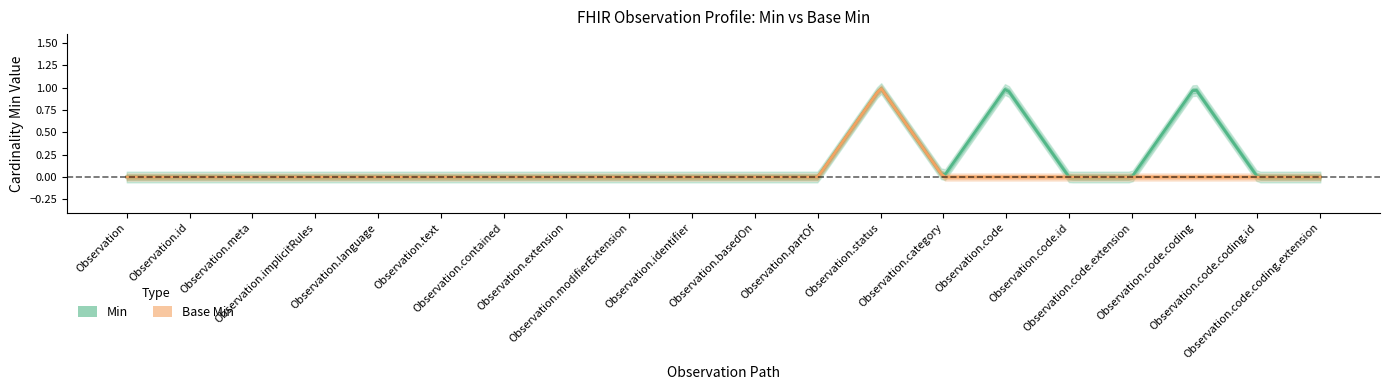

What position from the left is Observation?

1